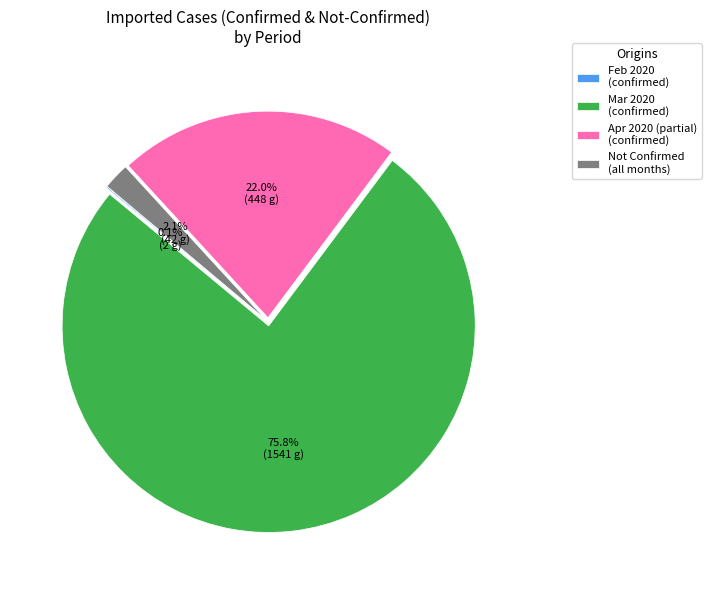

Combined, what portion of the pie is Not Confirmed (all months) and Mar 2020 (confirmed)?

77.9%